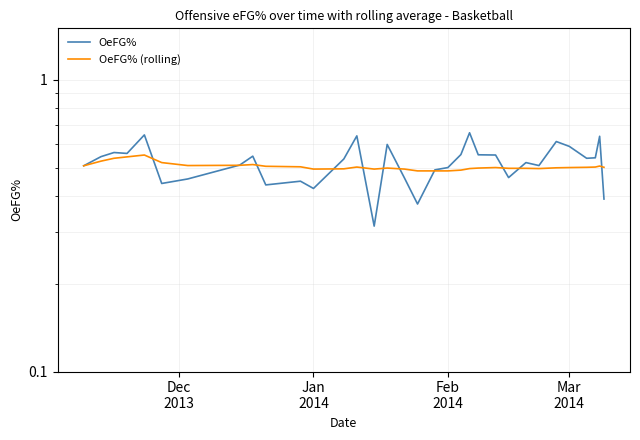

Reading right to left, extract all data points from this chart.

OeFG%: 0.4	0.6	0.5	0.5	0.6	0.6	0.5	0.5	0.5	0.6	0.6	0.7	0.6	0.5	0.5	0.4	0.5	0.6	0.3	0.6	0.5	0.4	0.4	0.4	0.5	0.5	0.5	0.4	0.6	0.6	0.6	0.5	0.5
OeFG% (rolling): 0.5	0.5	0.5	0.5	0.5	0.5	0.5	0.5	0.5	0.5	0.5	0.5	0.5	0.5	0.5	0.5	0.5	0.5	0.5	0.5	0.5	0.5	0.5	0.5	0.5	0.5	0.5	0.5	0.6	0.5	0.5	0.5	0.5